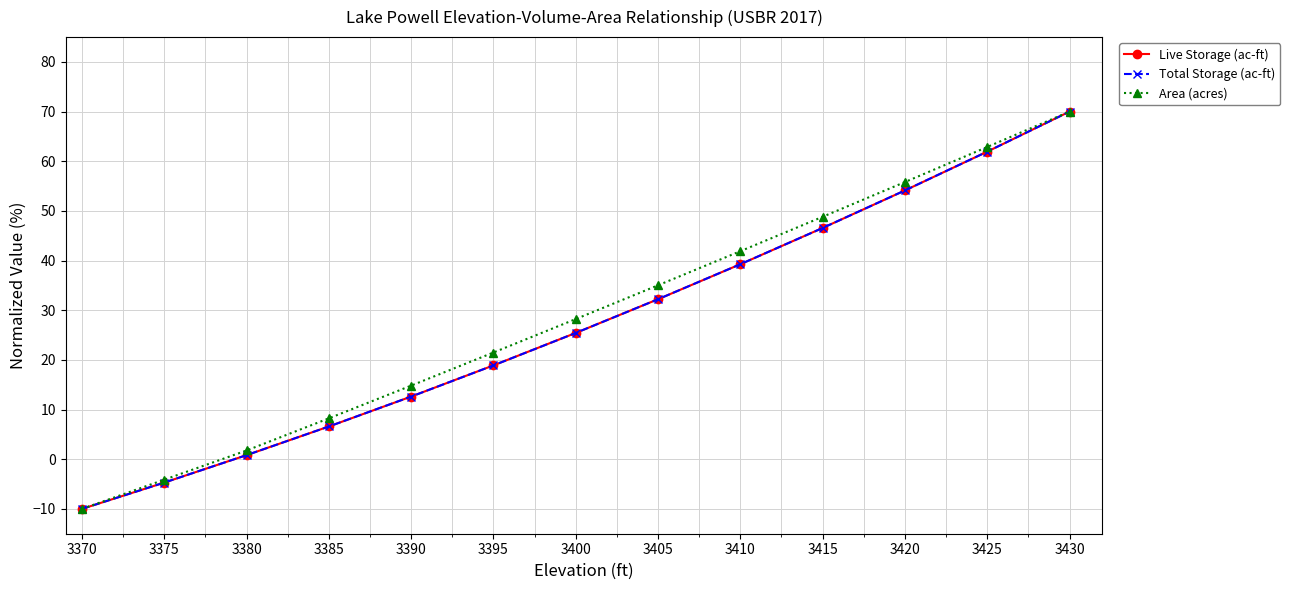

What is the value of the Area (acres) point at the 5th from the left?

14.8